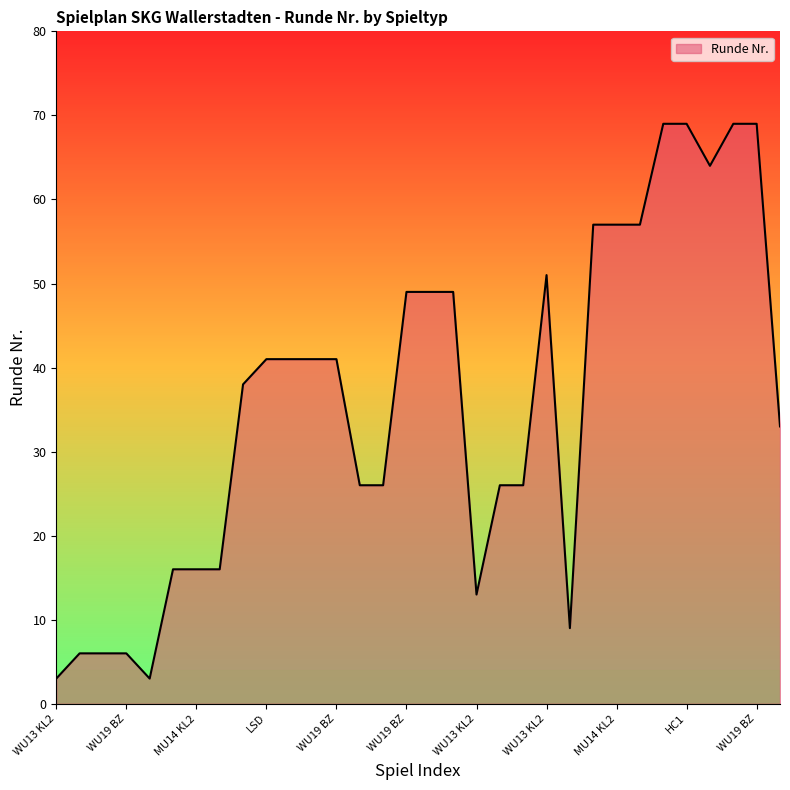

What is the minimum value shown in the chart?

3